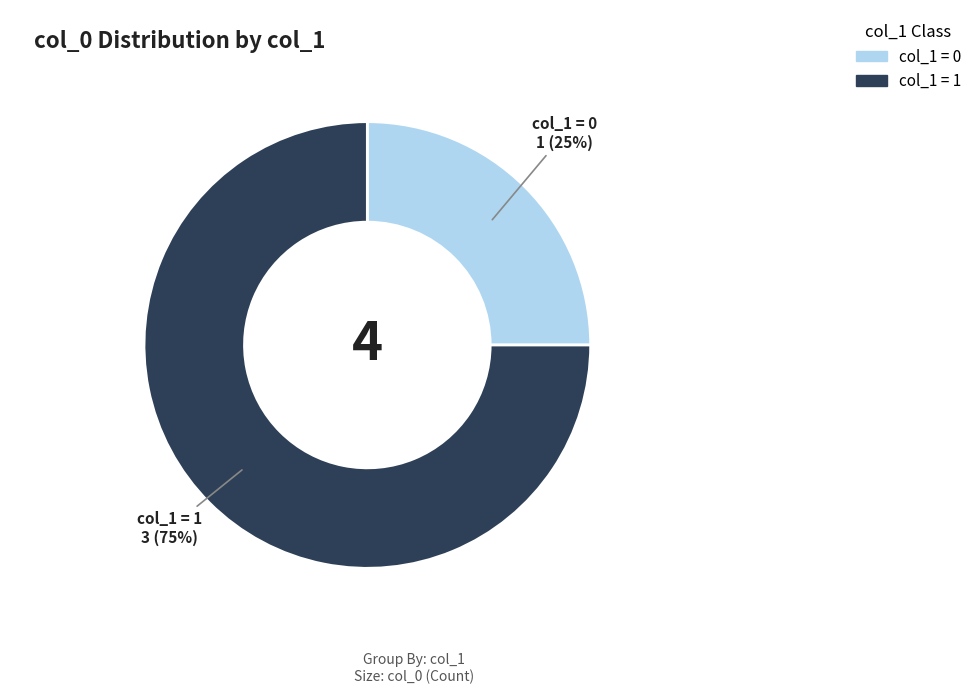

Is there a majority slice in this chart?

Yes